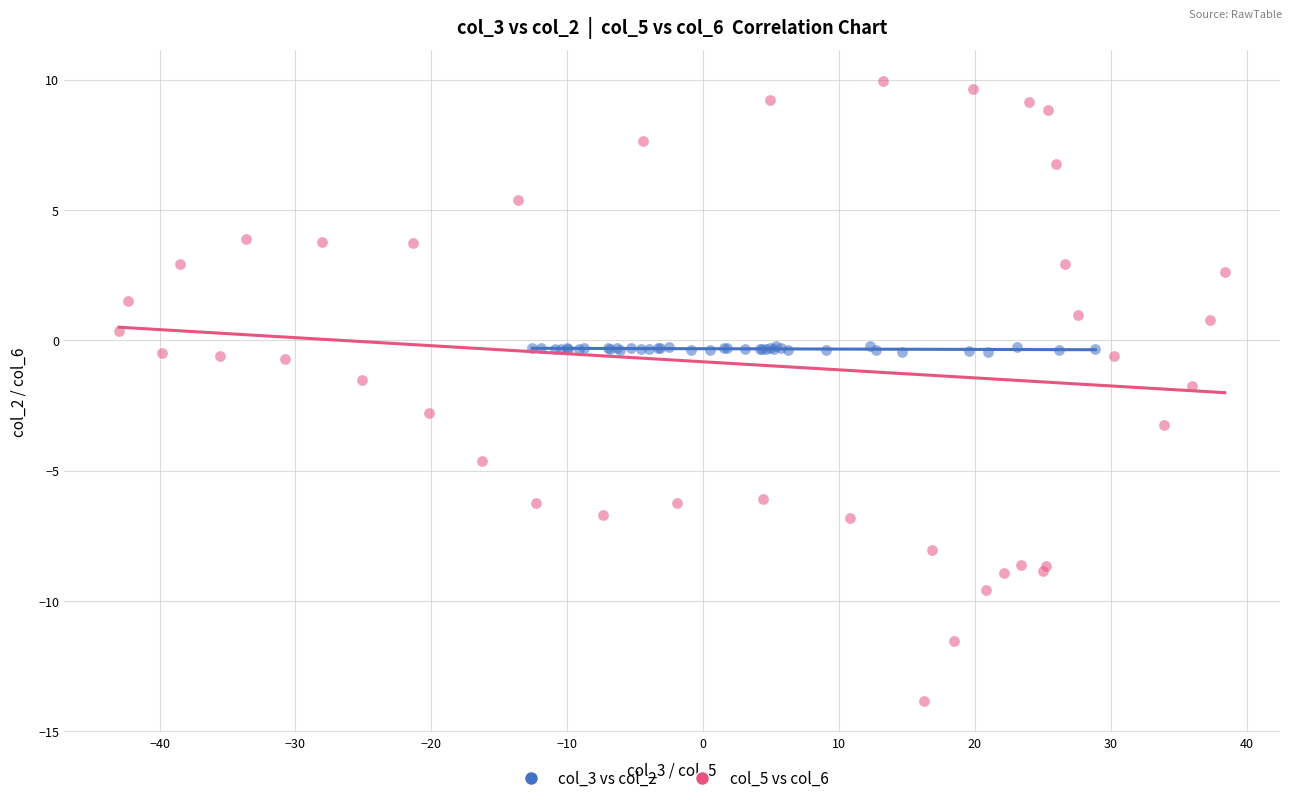

What are all the series names shown in the legend?

col_3 vs col_2, col_5 vs col_6